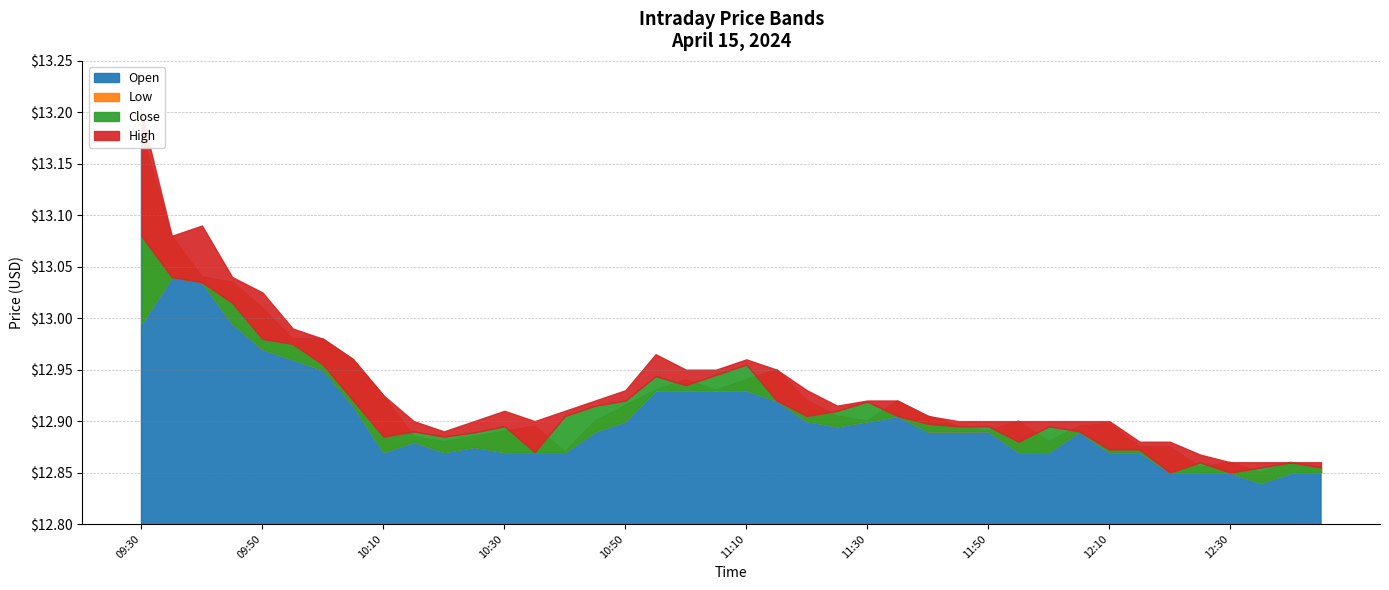

True or false: Low has a value of 12.9 at 11:05.

True